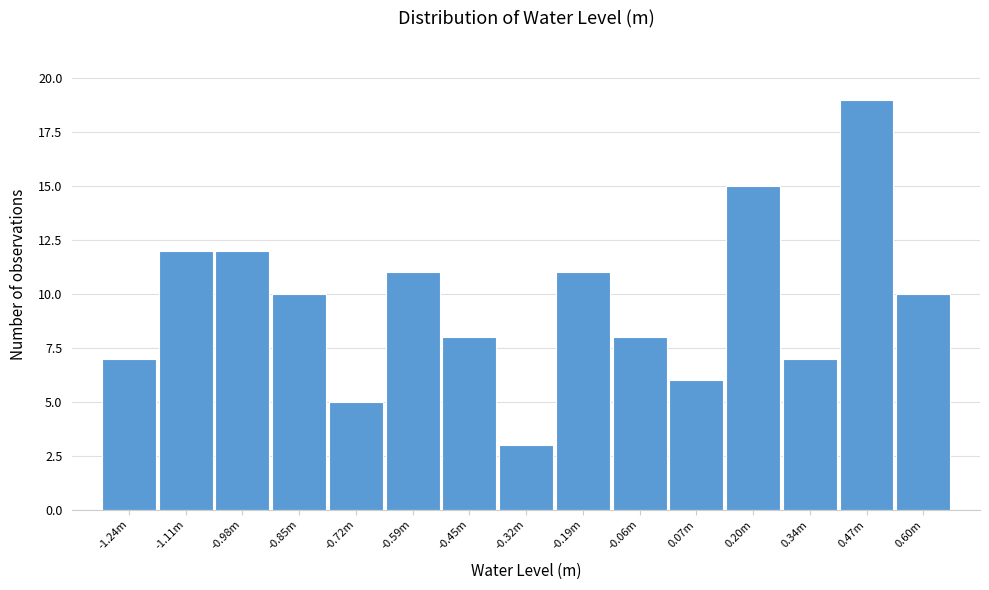

Reading left to right, list all the values displayed in this chart.

7	12	12	10	5	11	8	3	11	8	6	15	7	19	10